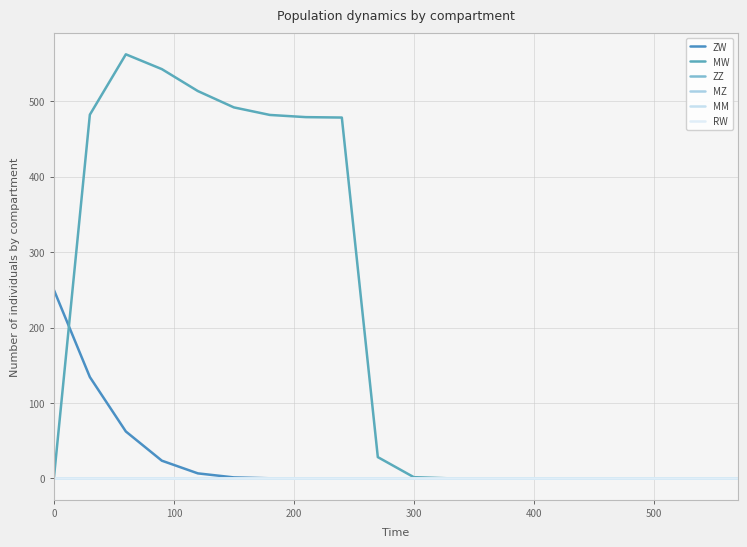

Does the chart have visible grid lines?

Yes